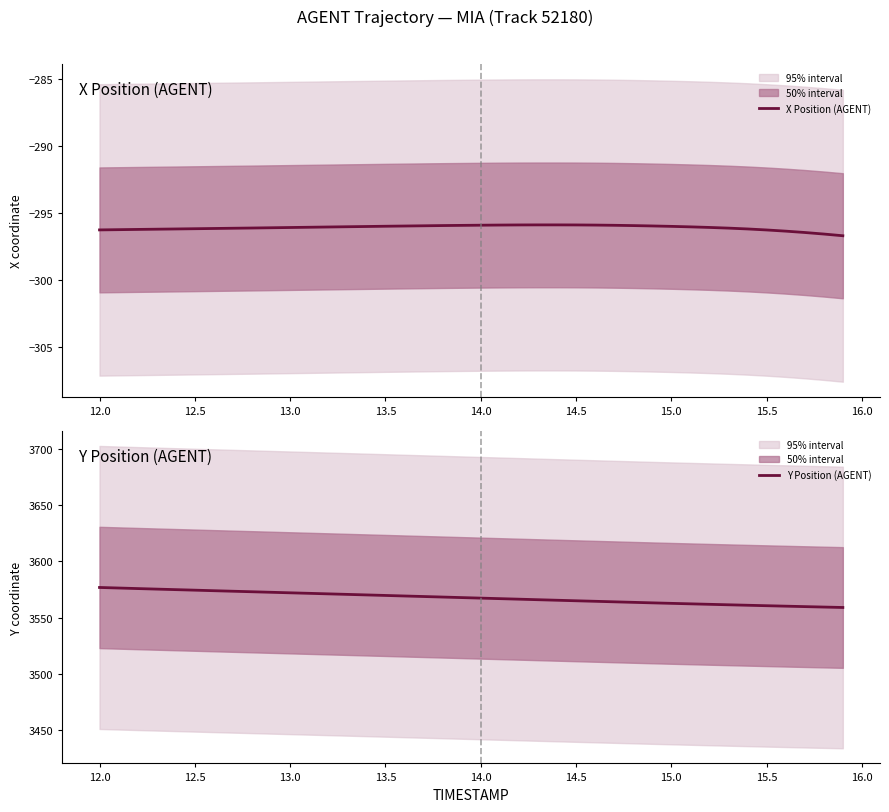

What is the minimum value for X Position (AGENT)?

-296.7